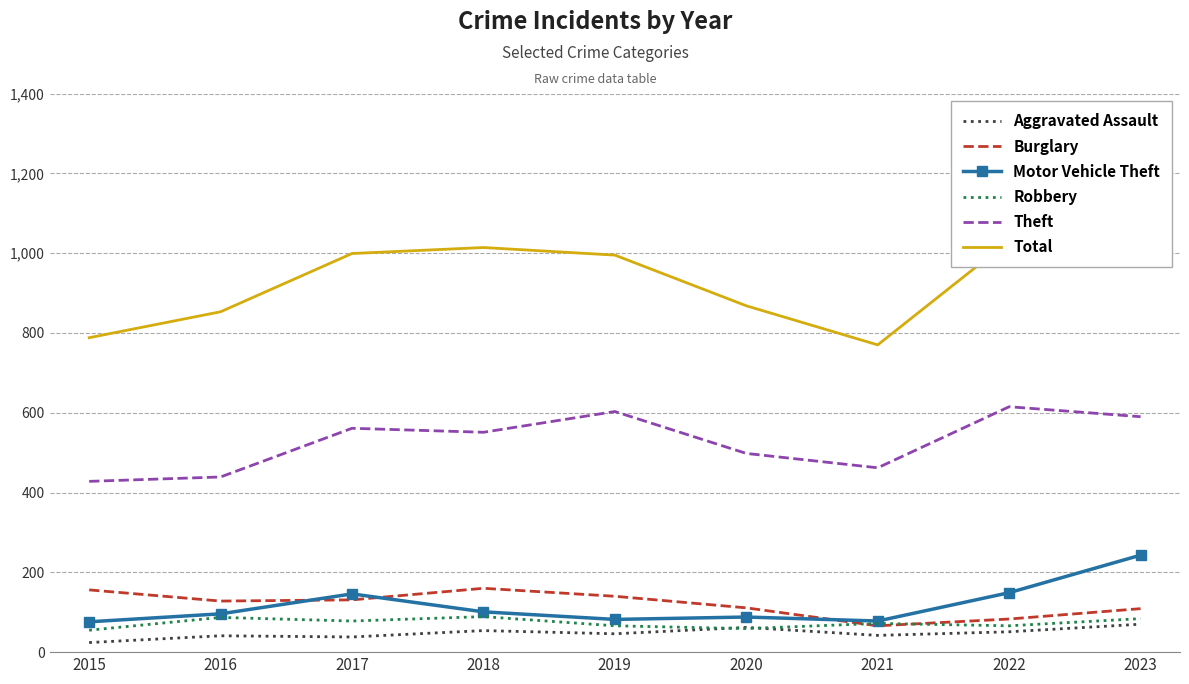

True or false: Motor Vehicle Theft and Theft intersect in this chart.

False